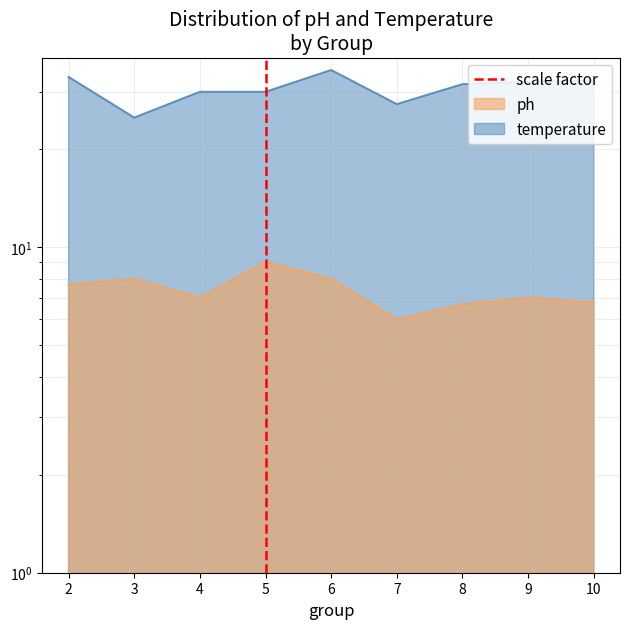

Which has a higher value, 5 or 5?

5